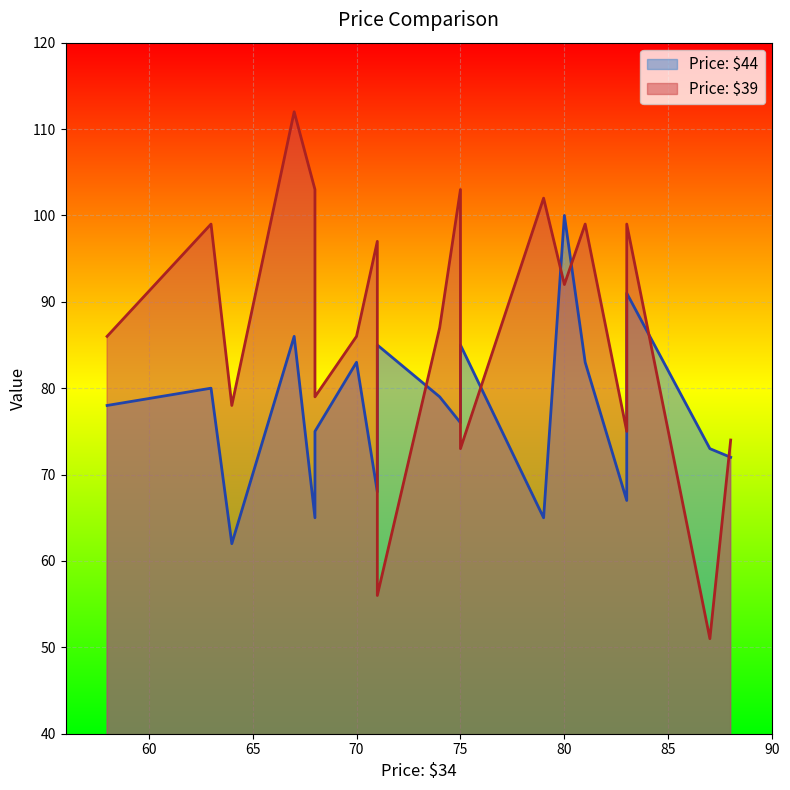

The value of Price: $39 at 74 is 116. True or false?

False